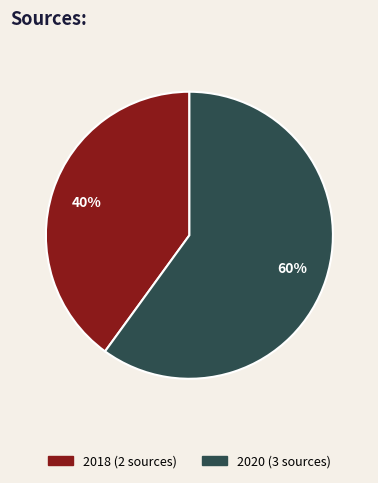

To the nearest percent, what is the difference between the largest and smallest slice percentages?

20%